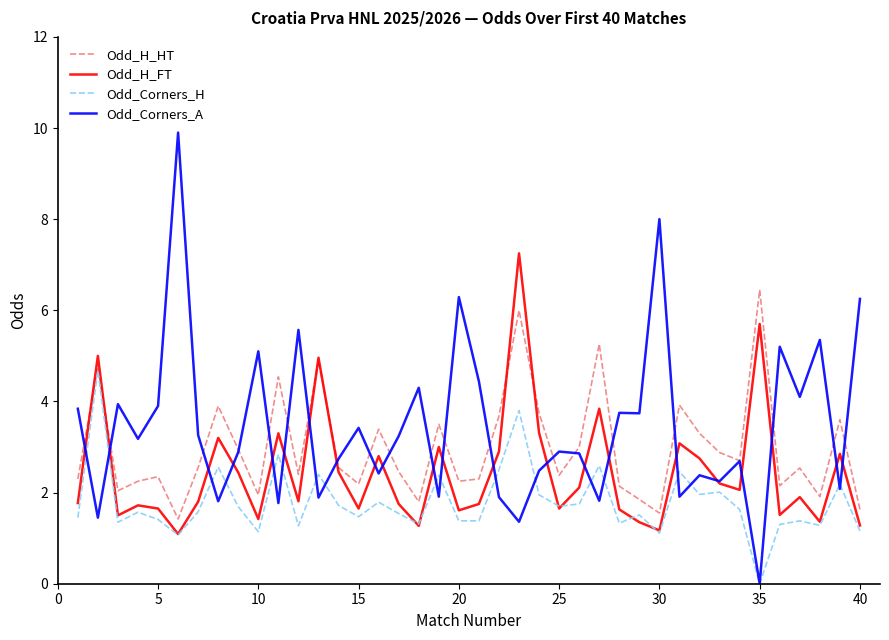

True or false: Odd_H_FT has more than 2 interior local peaks.

True